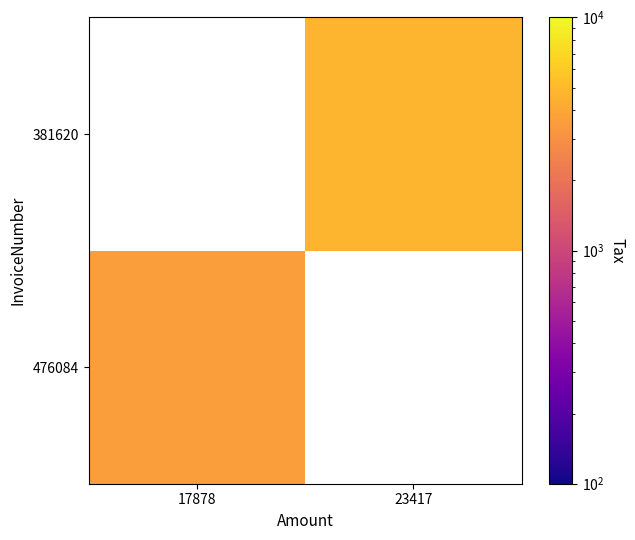

What is the greatest value displayed?

4683.4